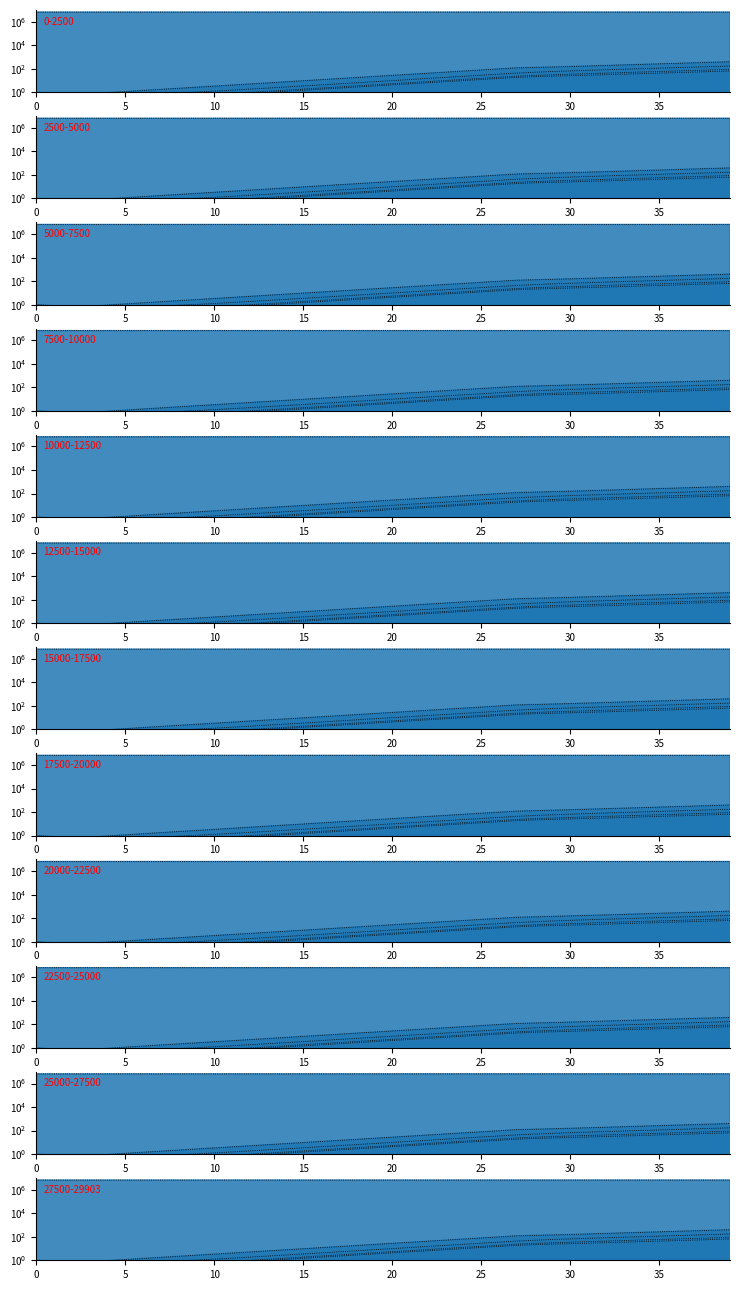

How many values in the Is1 series are below 9?

20